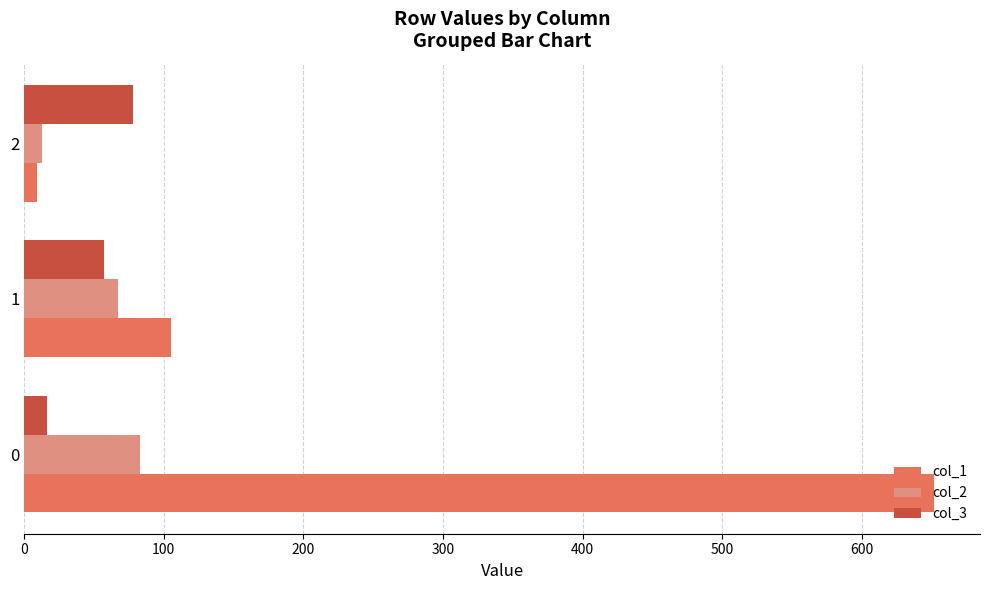

At how many categories does at least one series exceed 642?

1